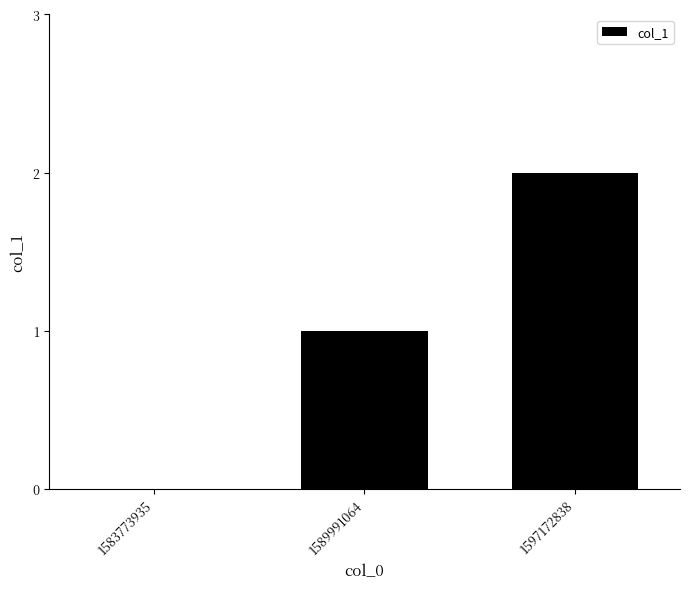

The value at 1589991064 is 1. True or false?

True